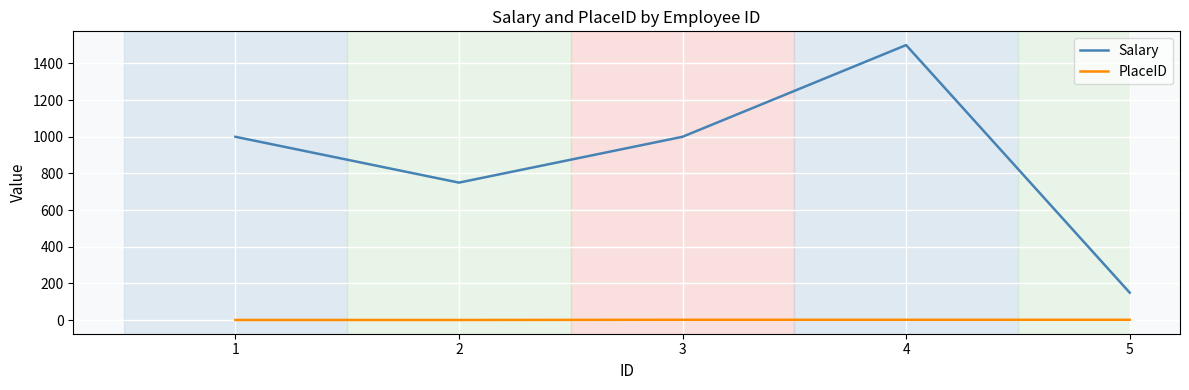

True or false: Salary and PlaceID intersect in this chart.

False